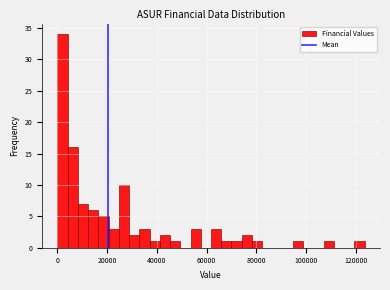

Read against the x-axis, roughly where is the centre of the tallest bar?

2000